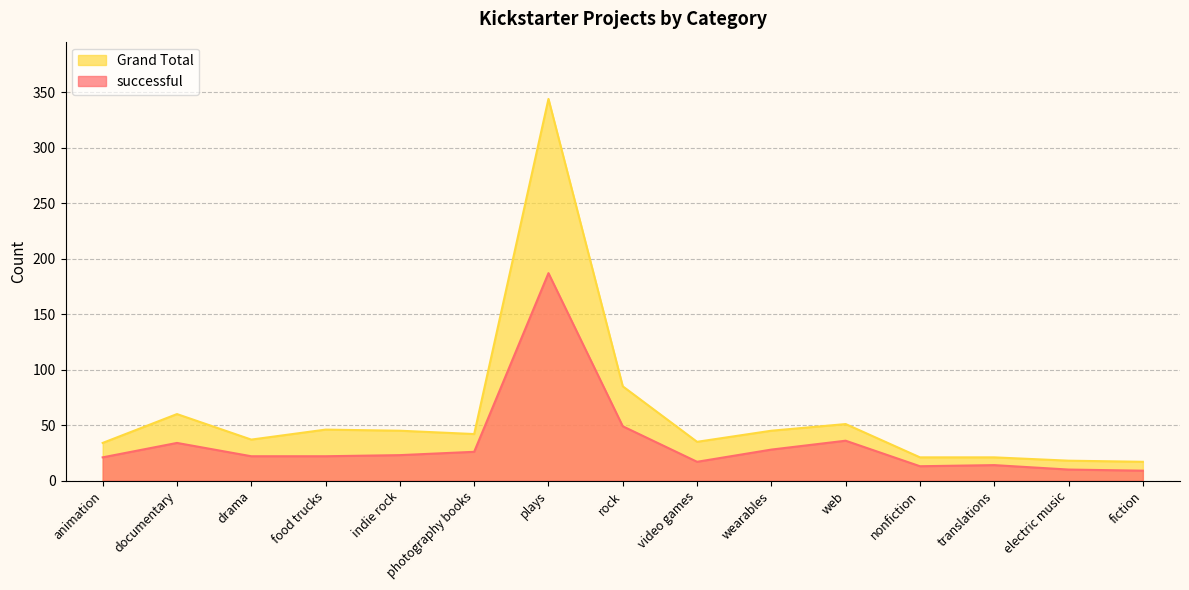

Where is Grand Total nearest to the value 180?

rock